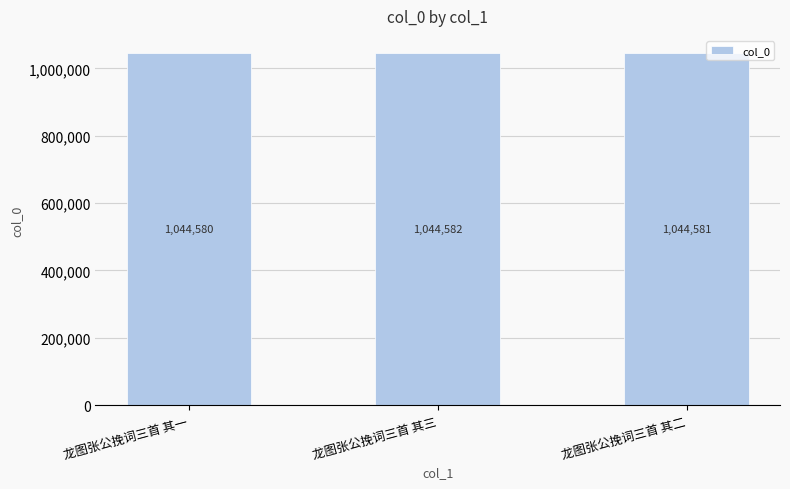

Rank the categories by value from highest to lowest.

龙图张公挽词三首 其三, 龙图张公挽词三首 其二, 龙图张公挽词三首 其一